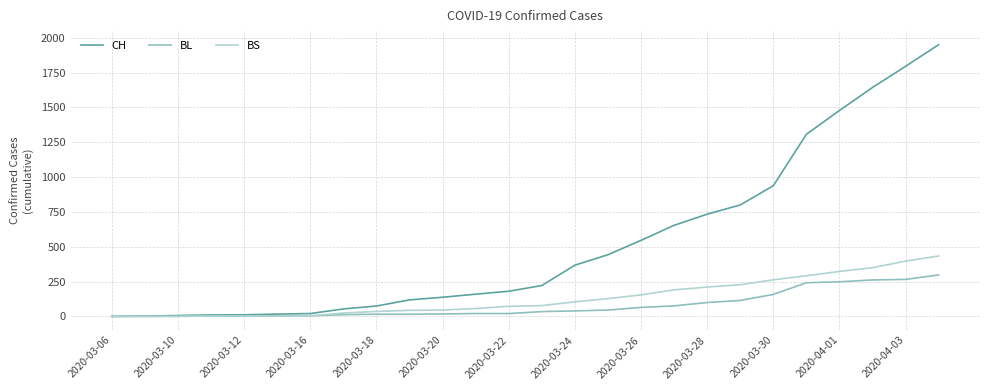

Which series has the largest range (max minus min)?

CH